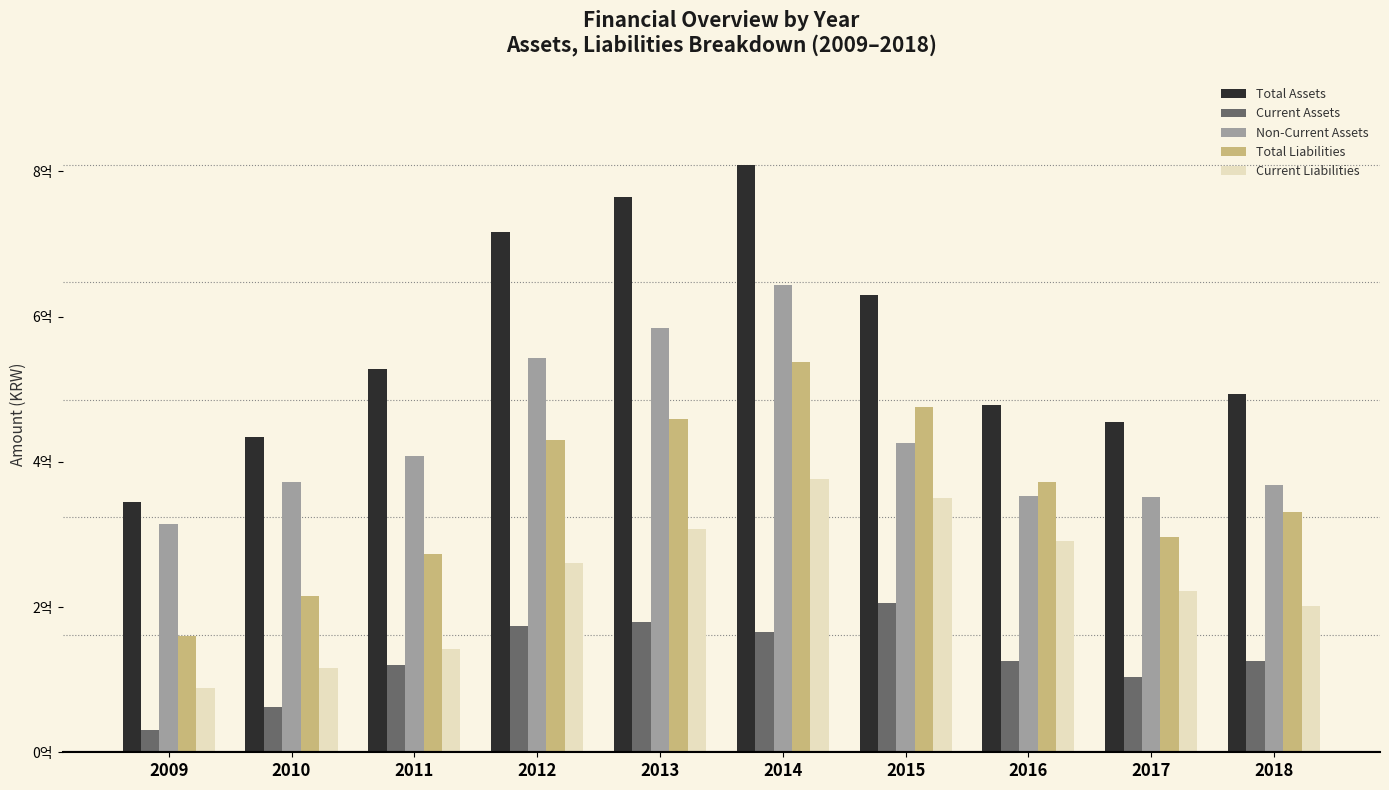

What are all the series names shown in the legend?

Total Assets, Current Assets, Non-Current Assets, Total Liabilities, Current Liabilities